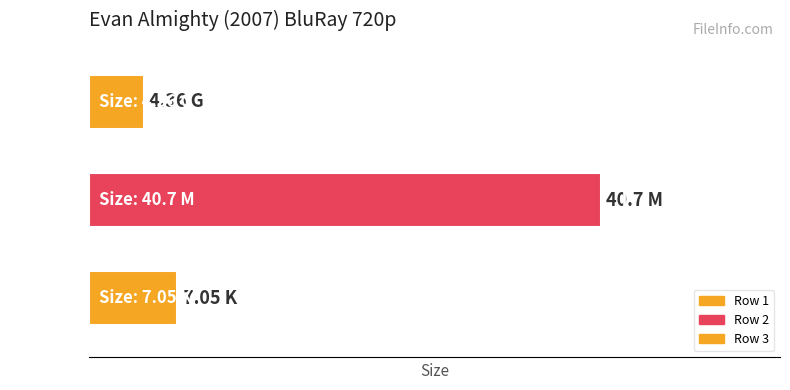

Are the bars horizontal?

Yes